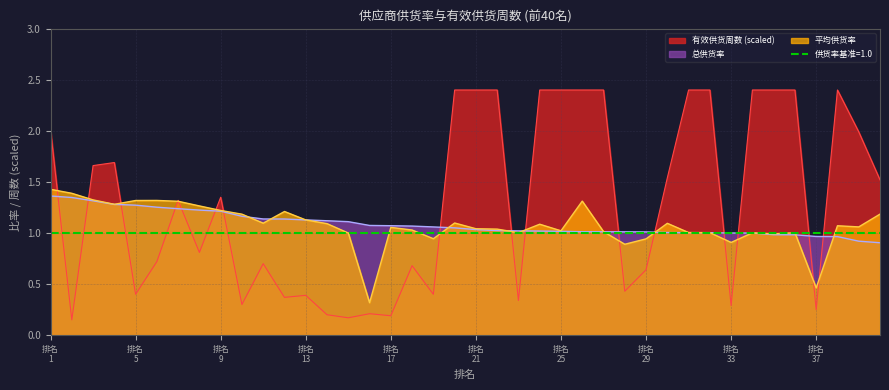

At which label is 平均供货率 closest to 0?

16